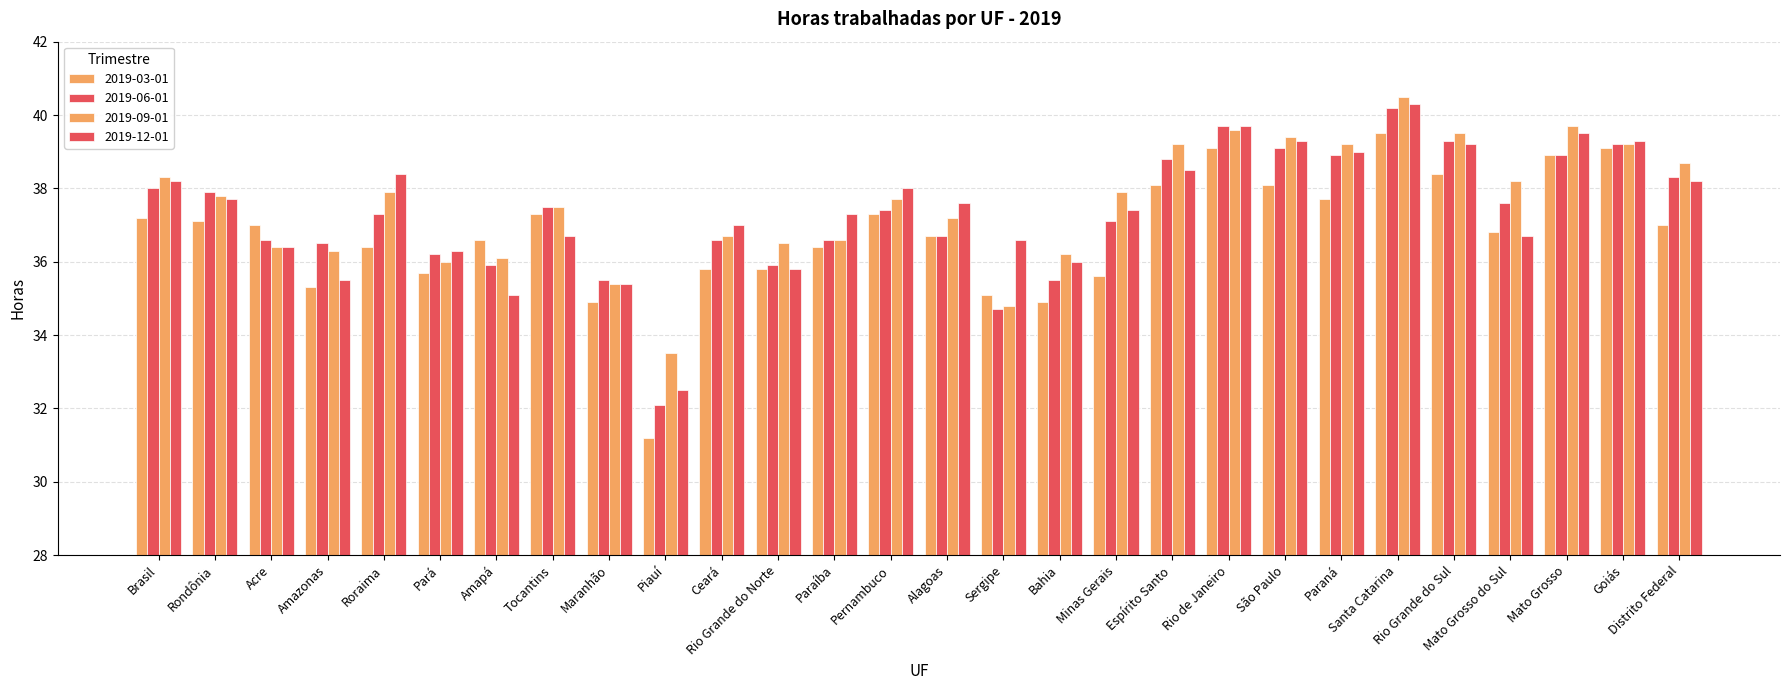

Is the value of 2019-12-01 at Espírito Santo greater than the value of 2019-06-01 at Bahia?

Yes